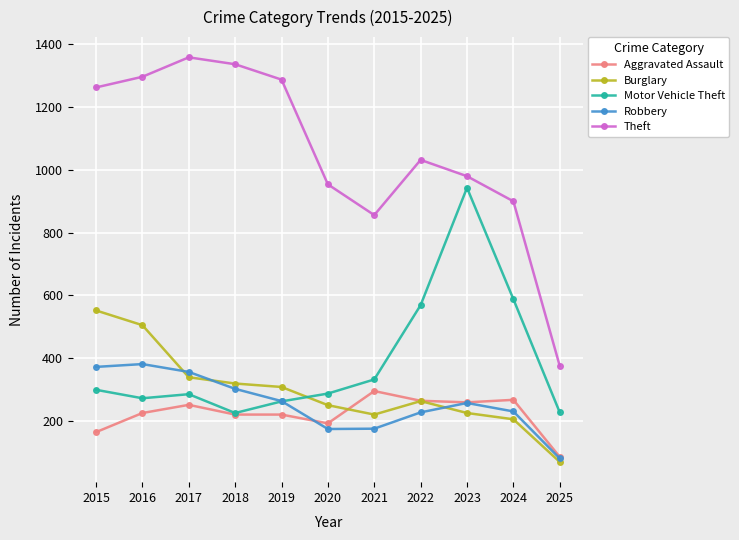

Between which two adjacent categories do Robbery and Burglary first intersect?

2016 and 2017